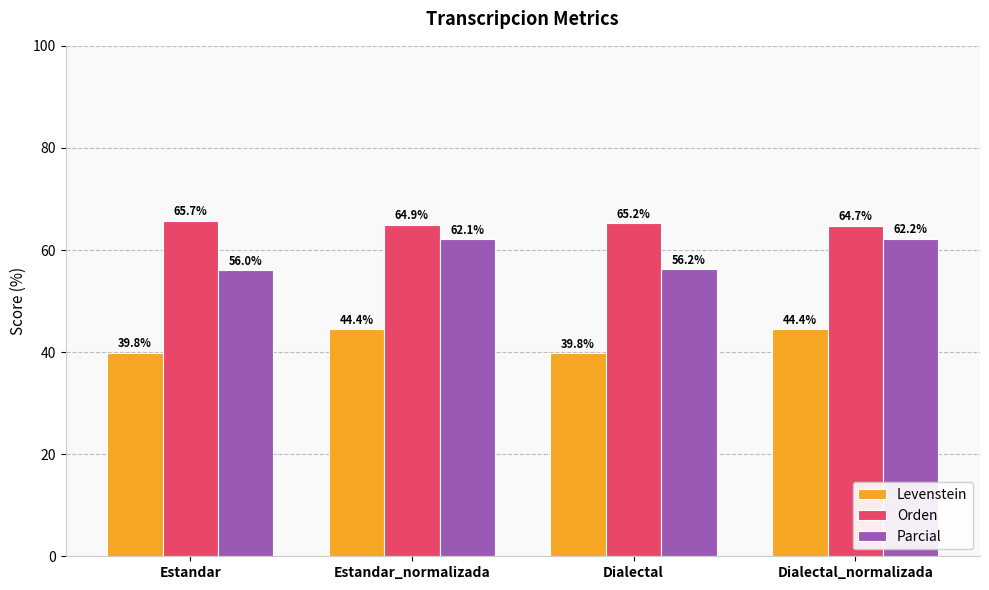

Where is Parcial nearest to the value 59?

Dialectal